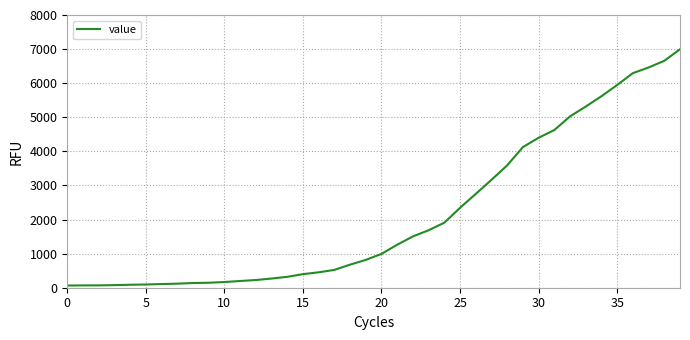

What is the maximum value shown in the chart?

6995